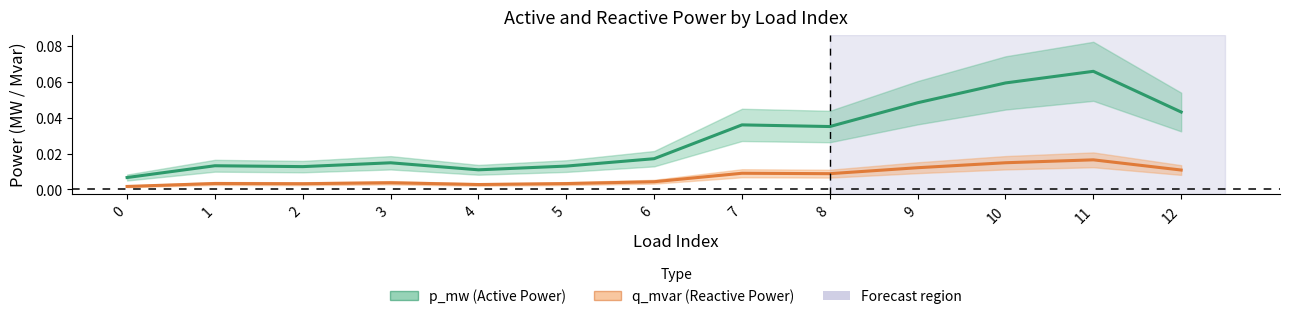

Does the chart have visible grid lines?

No